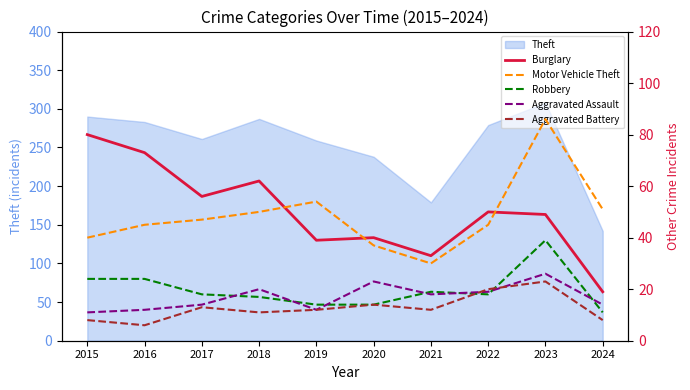

How many values in the Robbery series are below 18?

4